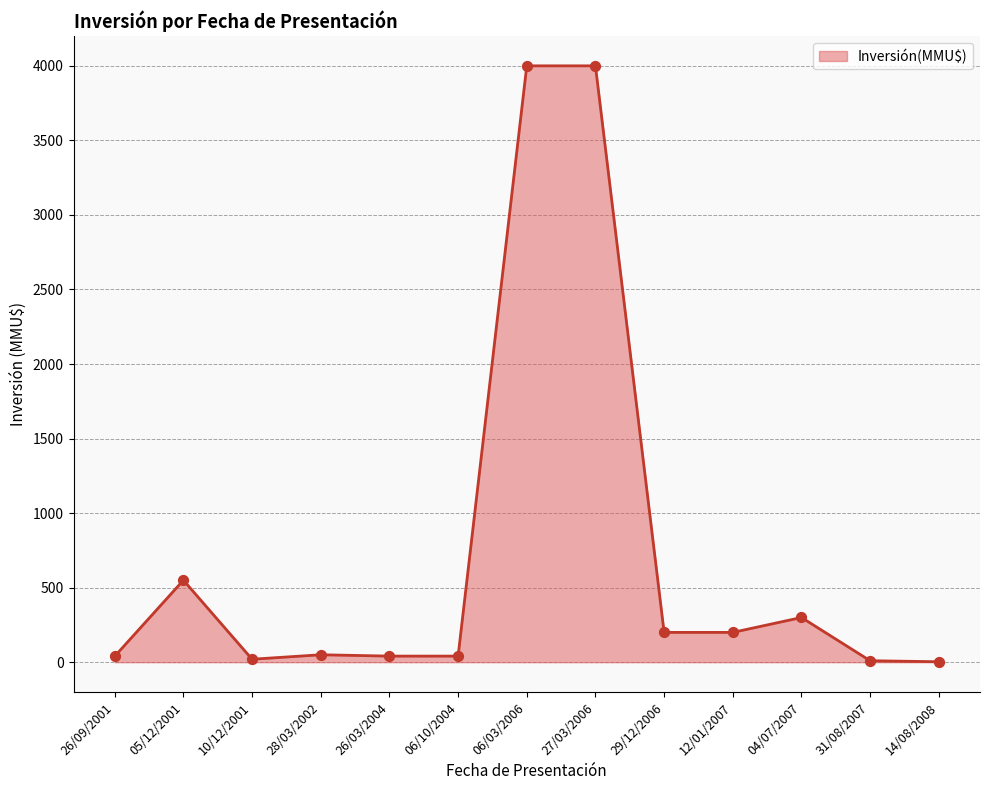

Between 26/03/2004 and 27/03/2006, which is larger?

27/03/2006